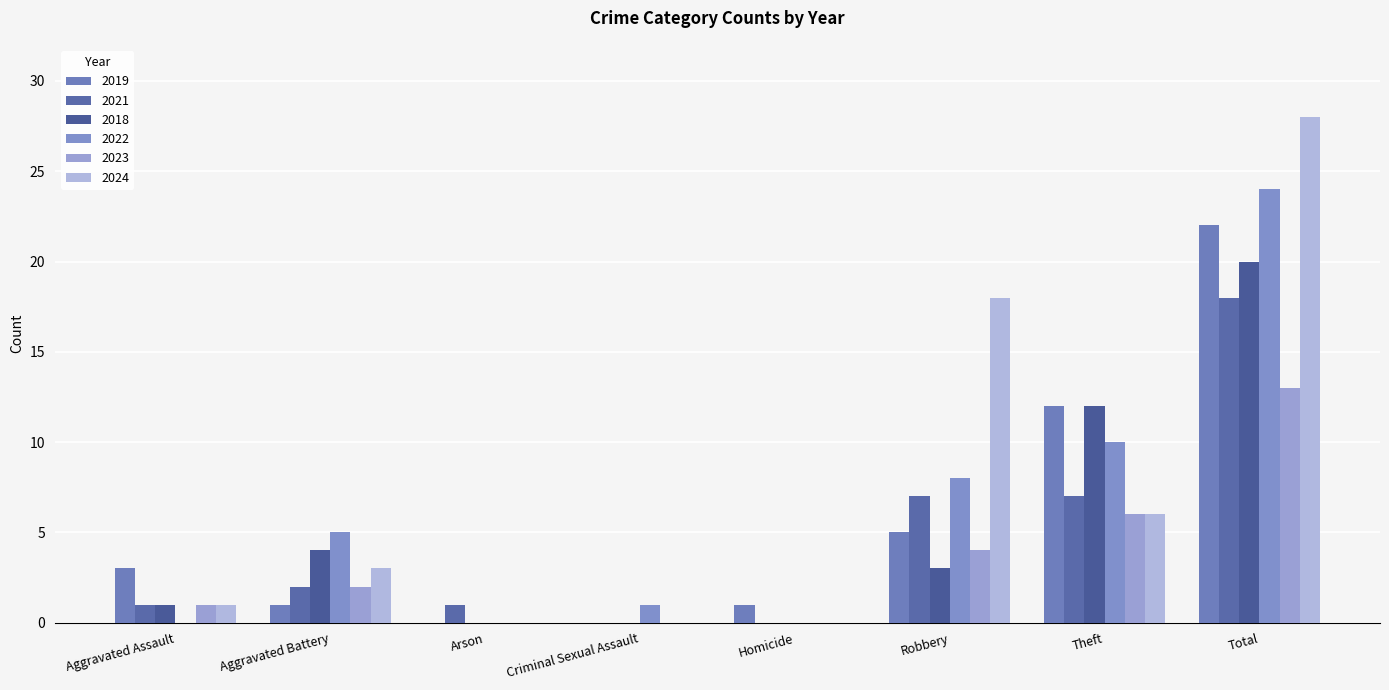

List the series in order of their peak value, highest first.

2024, 2022, 2019, 2018, 2021, 2023